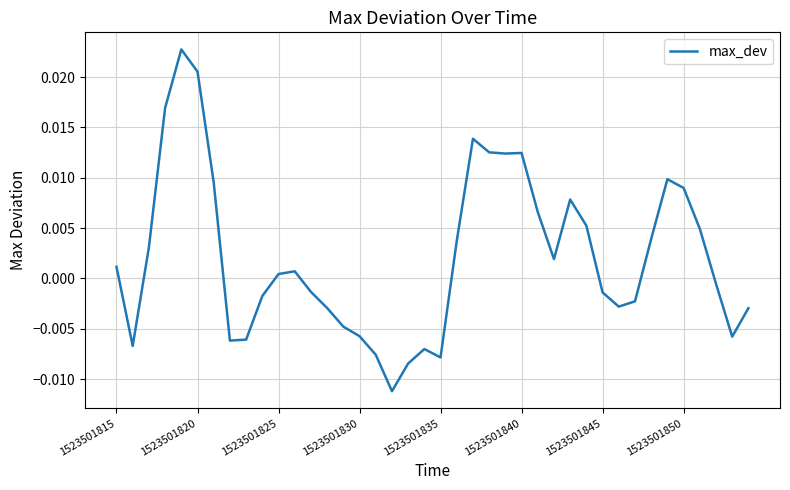

At which label does the data first exceed 0?

1523501815